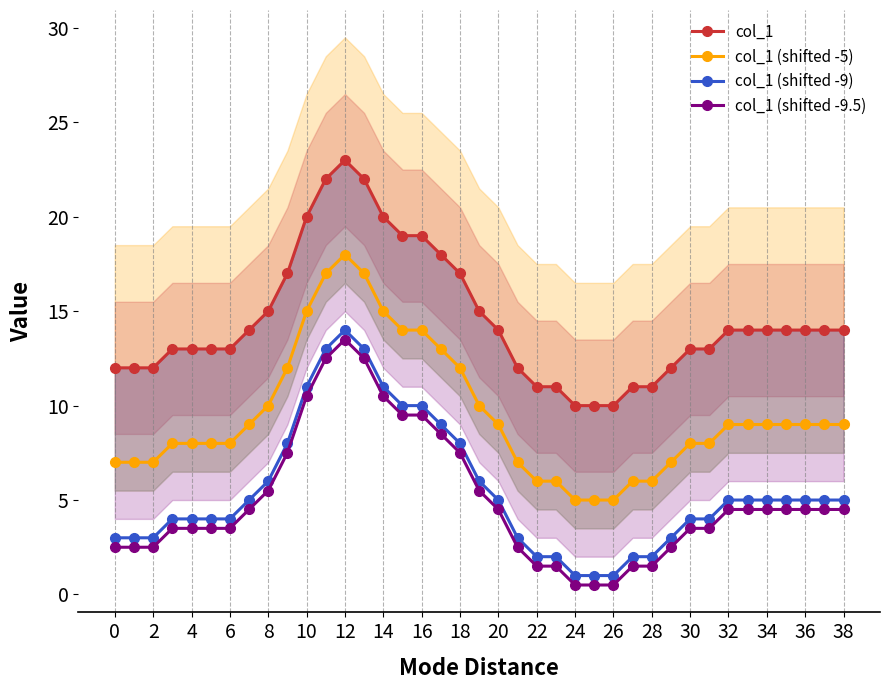

True or false: col_1 (shifted -5) has more than 0 points higher than both neighbors.

True